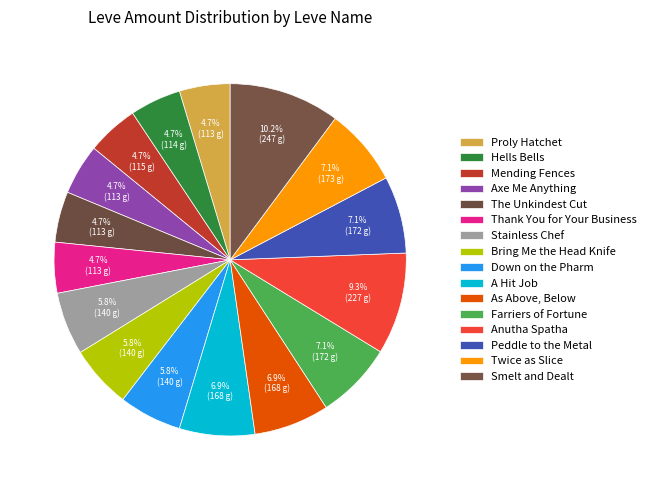

To the nearest percent, what portion does Anutha Spatha represent?

9%